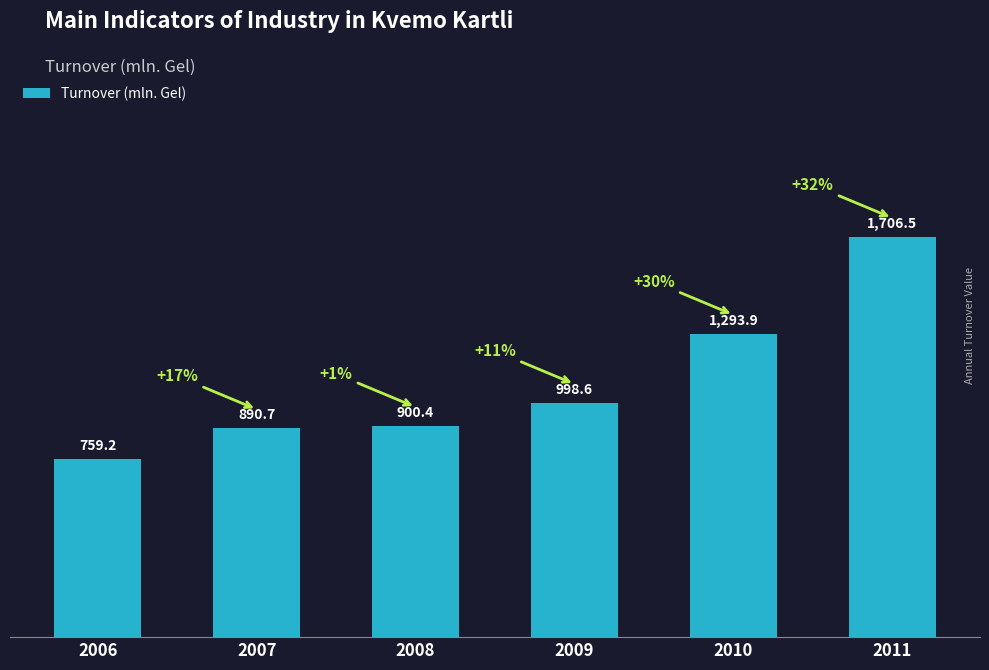

What is the sum of all values?

6549.3